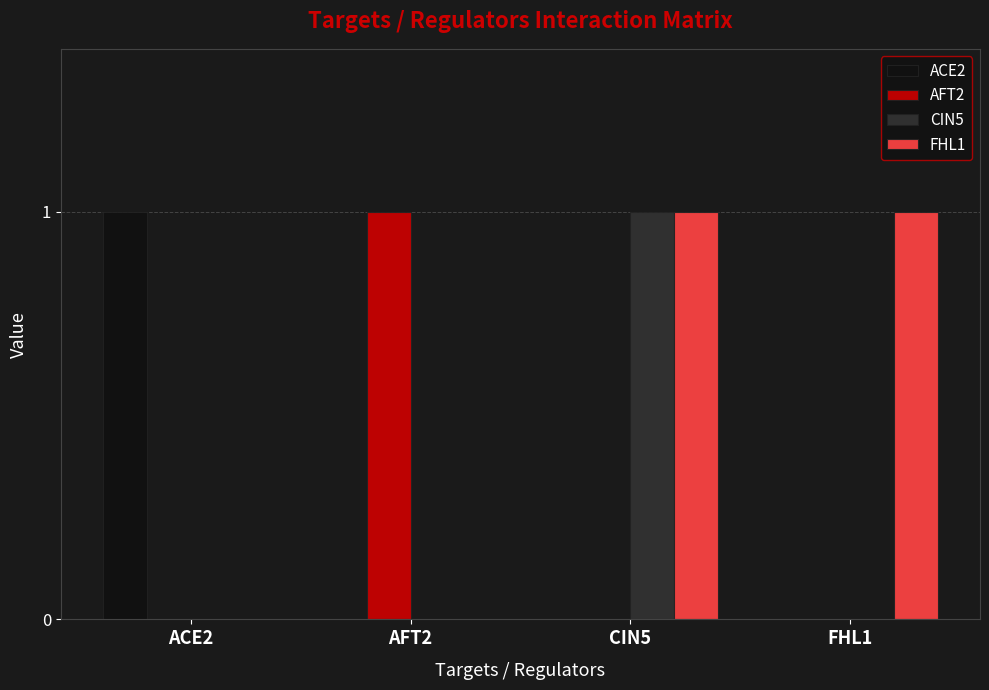

Which series has the largest total across all categories?

FHL1